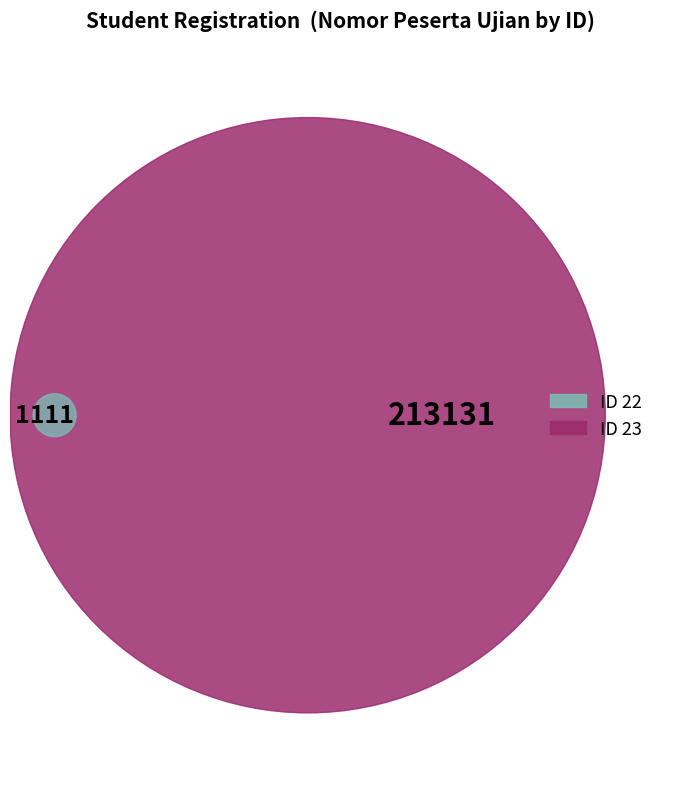

To the nearest percent, what is the average slice percentage?

50%